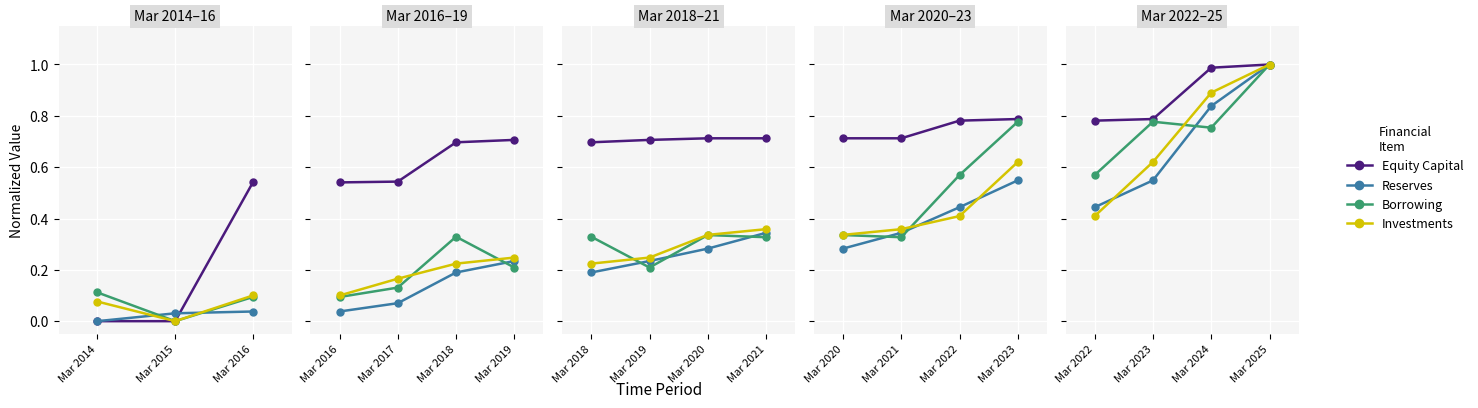

What is the value of the Equity Capital point at the 2nd from the left?

0.8